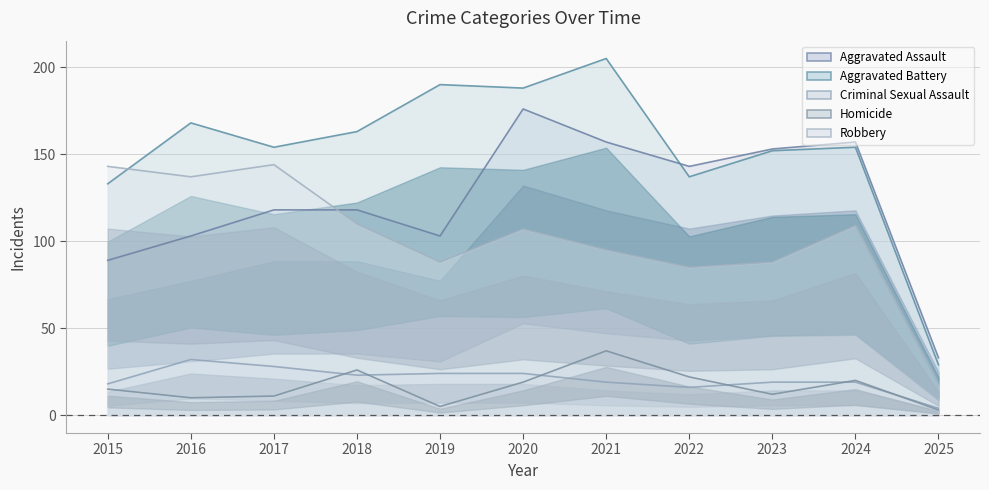

How many times do Homicide and Criminal Sexual Assault cross each other?

6